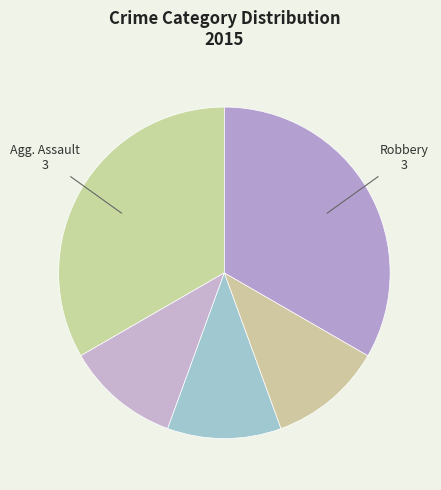

Count the number of slices in the pie.

5